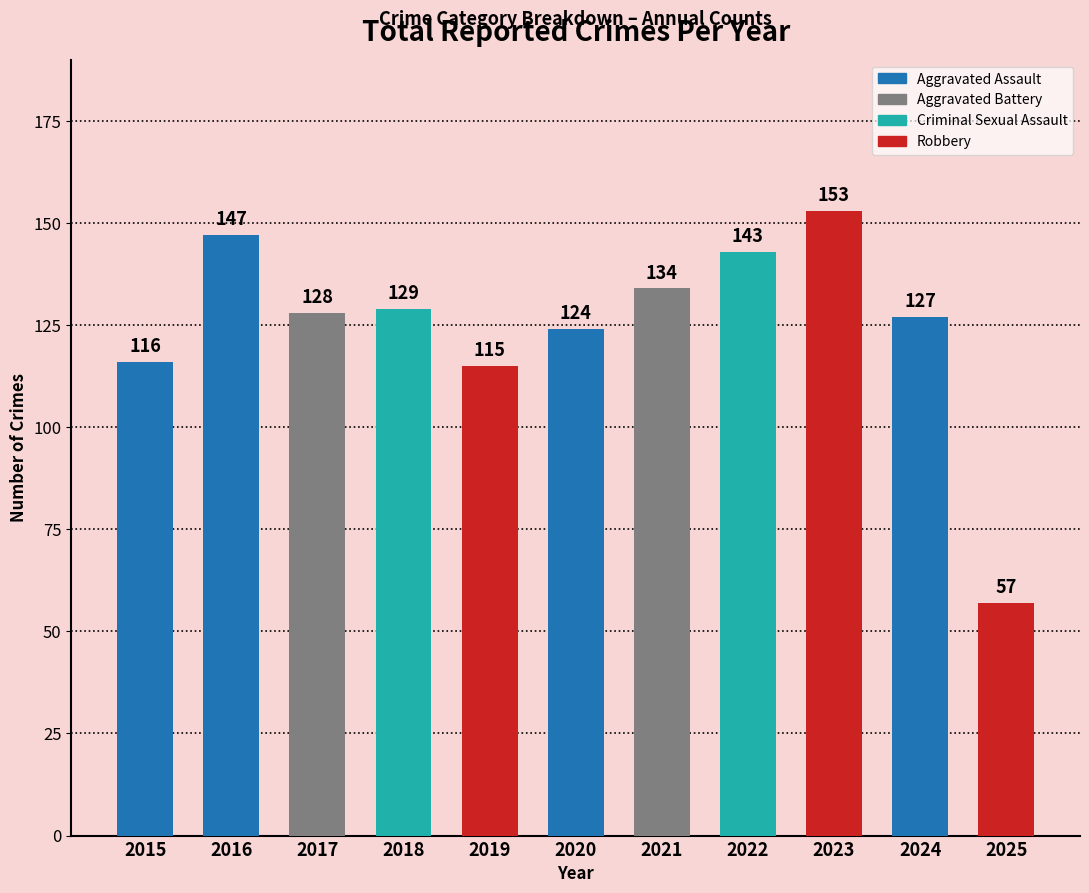

Reading right to left, list all the values displayed in this chart.

57	127	153	143	134	124	115	129	128	147	116